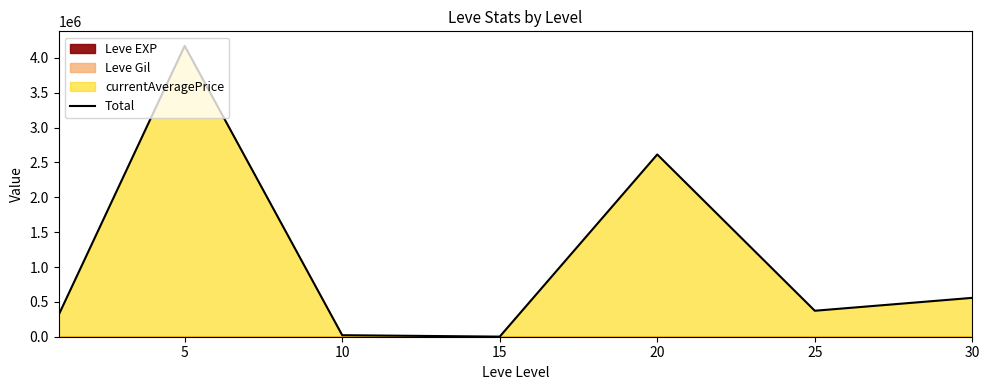

What is the maximum value shown in the chart?

4171935.5